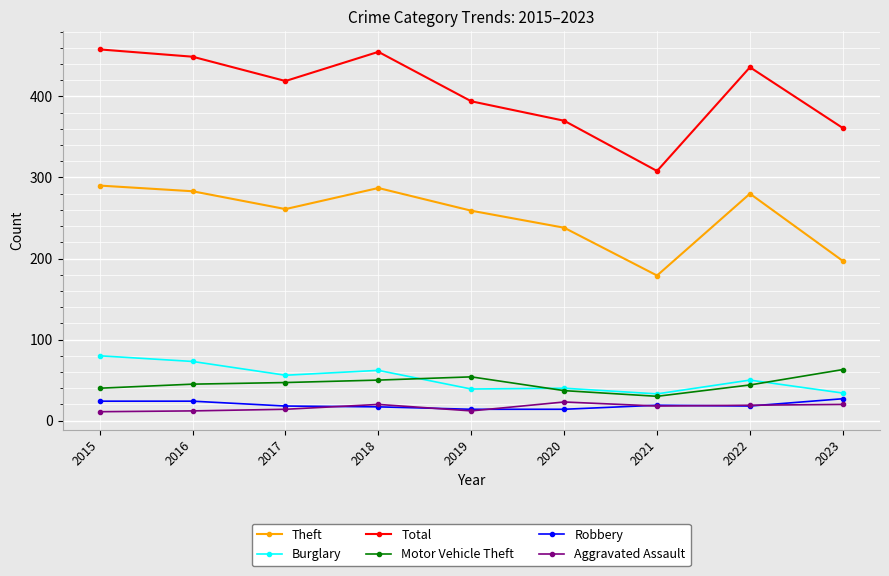

Which series has the widest spread of values?

Total